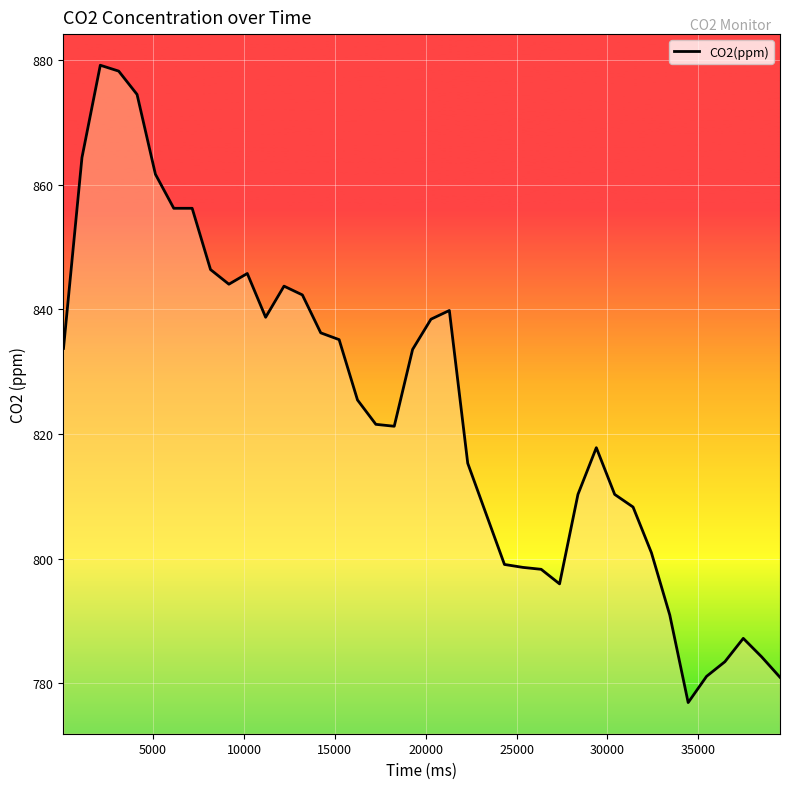

What is the maximum value shown in the chart?

879.2